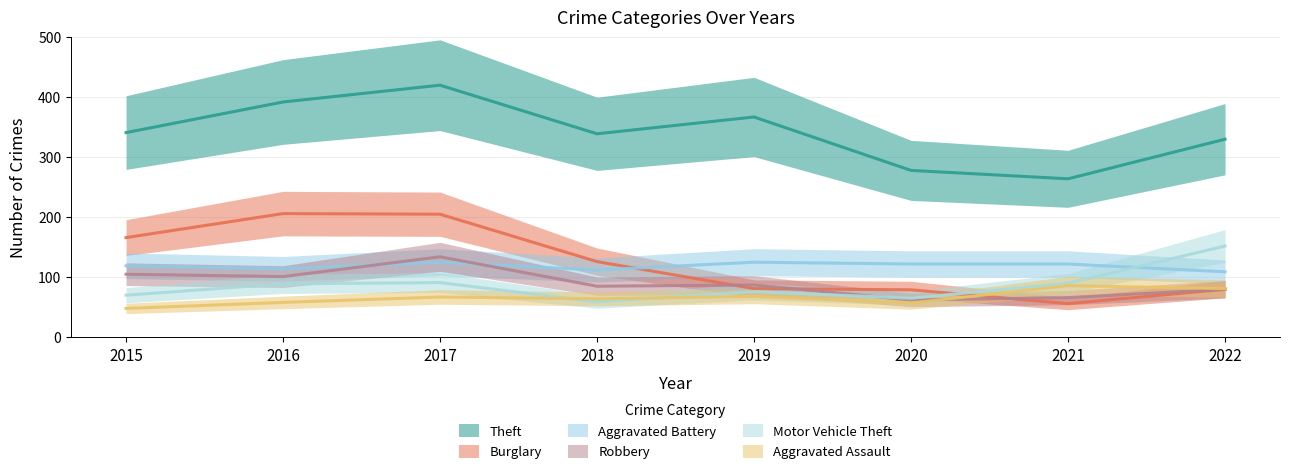

How many data points does each series have?

8